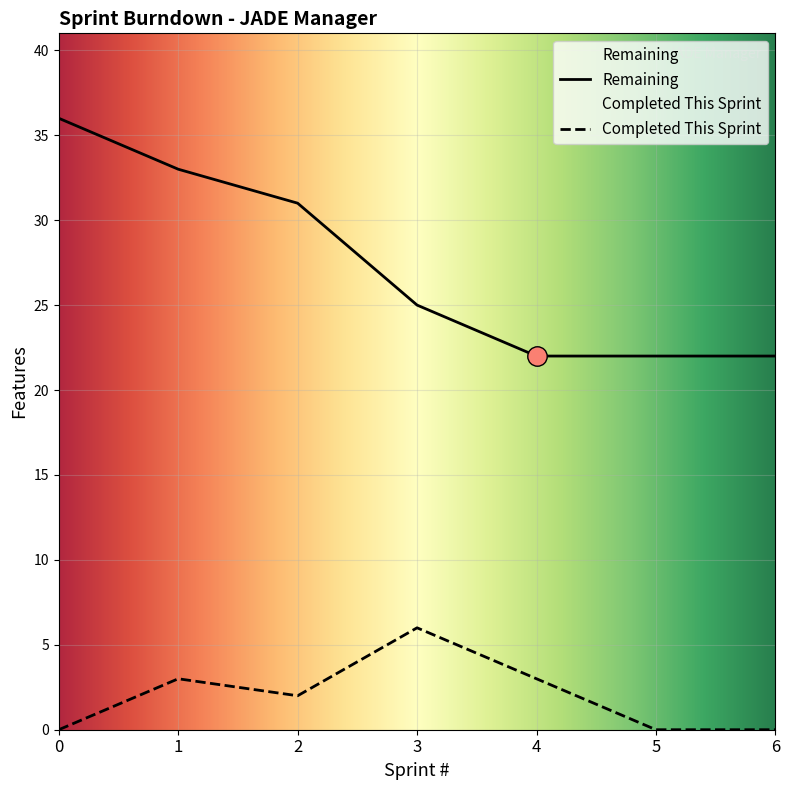

Does the chart display data point markers on the line(s)?

No